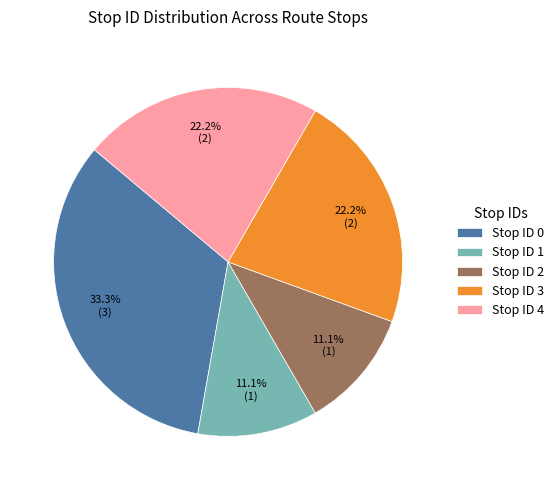

Is there any slice that represents more than half of the pie?

No